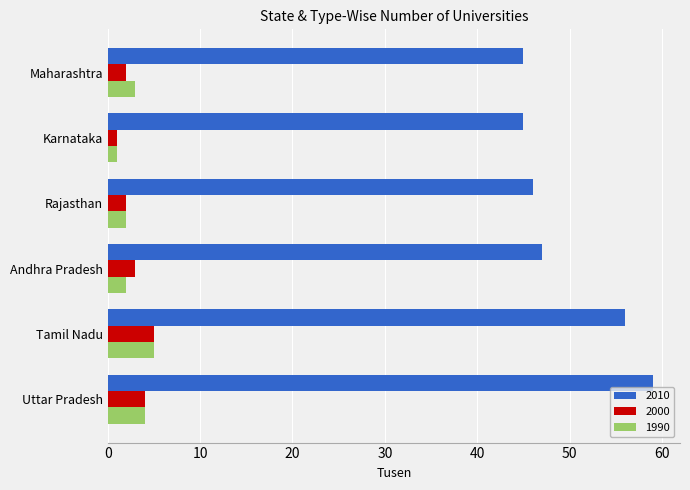

Is it true that 2000 equals 2 at Maharashtra?

True